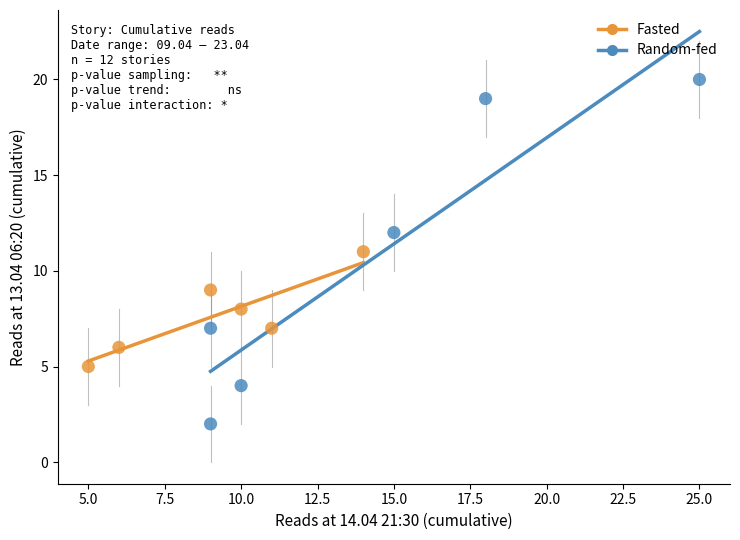

Which series contains the highest Y value?

Random-fed